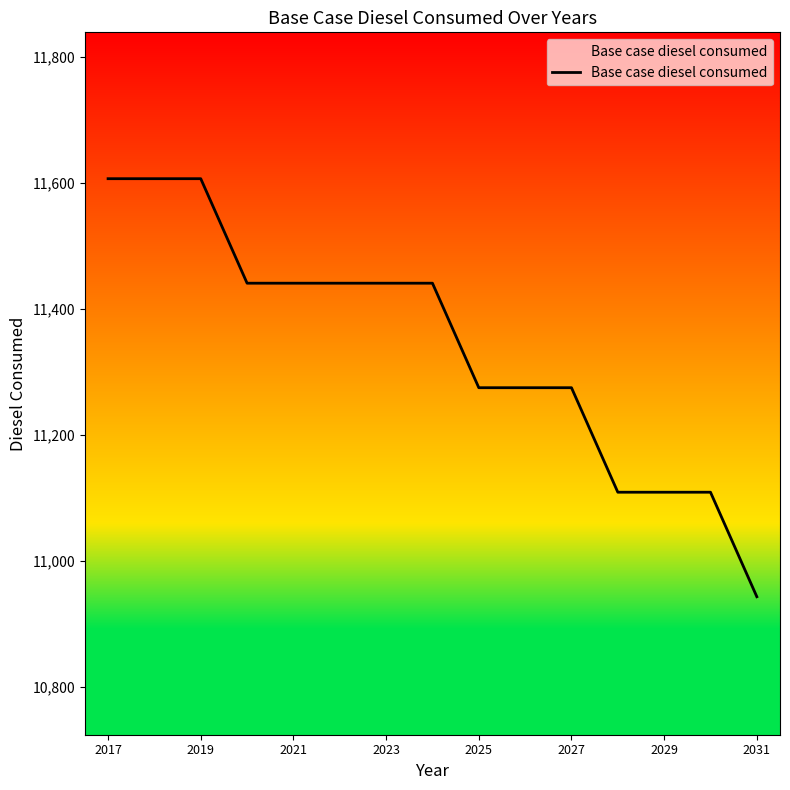

Reading left to right, what are all the values shown in this chart?

11606.6	11606.6	11606.6	11440.8	11440.8	11440.8	11440.8	11440.8	11275.1	11275.1	11275.1	11109.3	11109.3	11109.3	10943.5